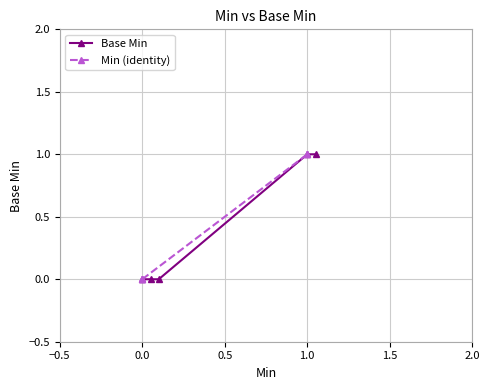

Reading left to right, transcribe all the data shown in this chart.

Base Min: 0	0	0	1	1
Min (identity): 0	0	0	1	1